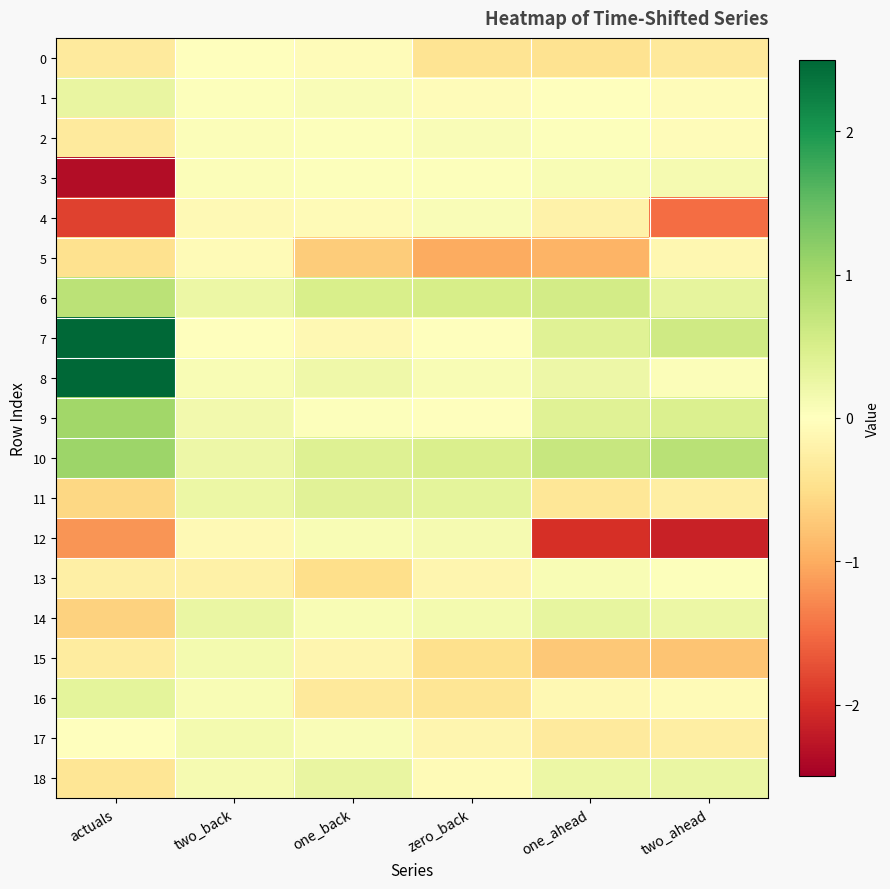

At how many categories does at least one series exceed 0?

6